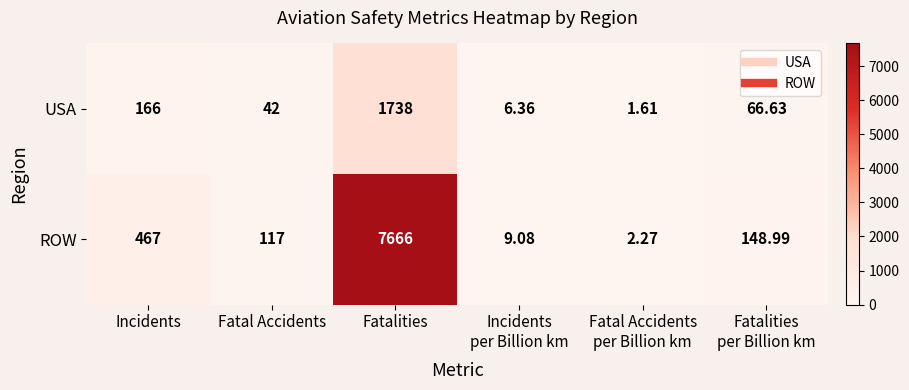

At which category does the chart reach its peak across all series?

Fatalities